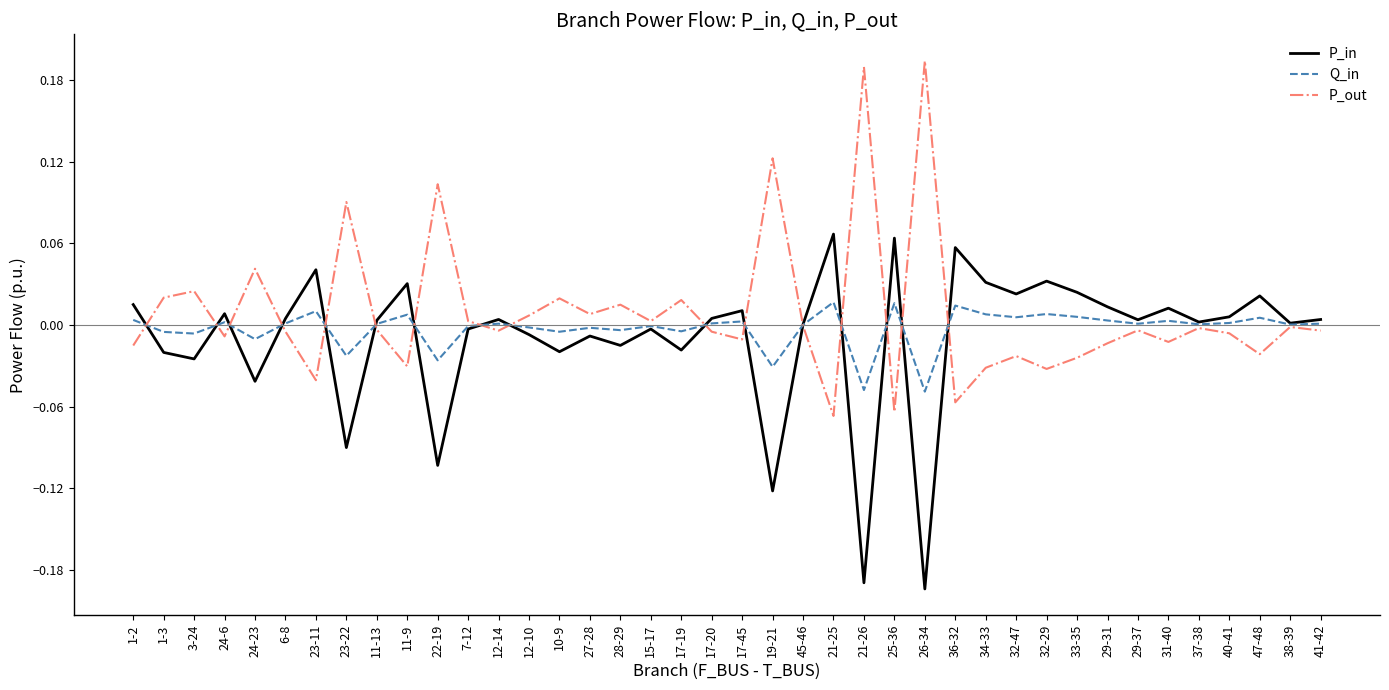

True or false: P_in has a value of 0.0 at 17-20.

True